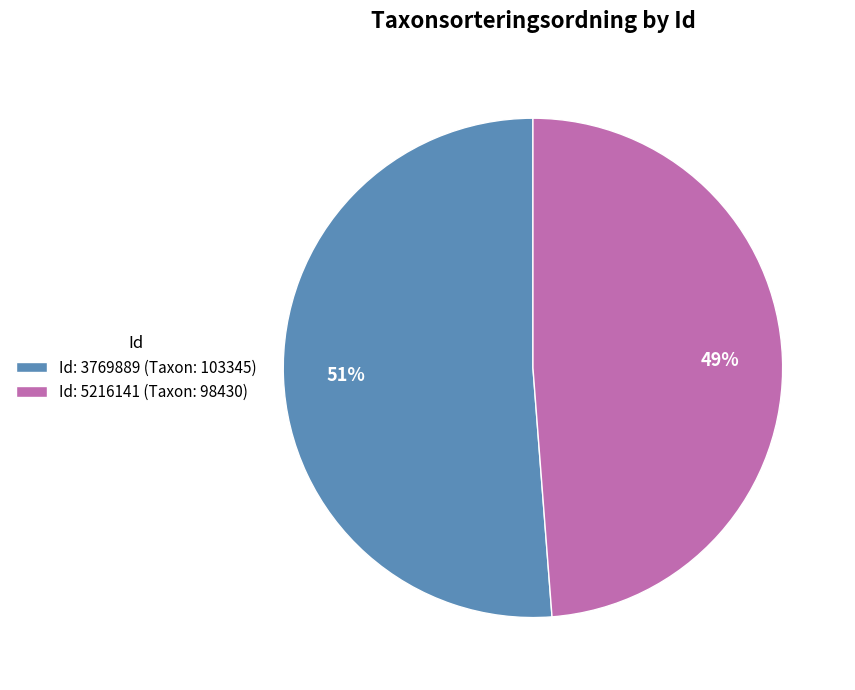

How many slices are in this pie chart?

2